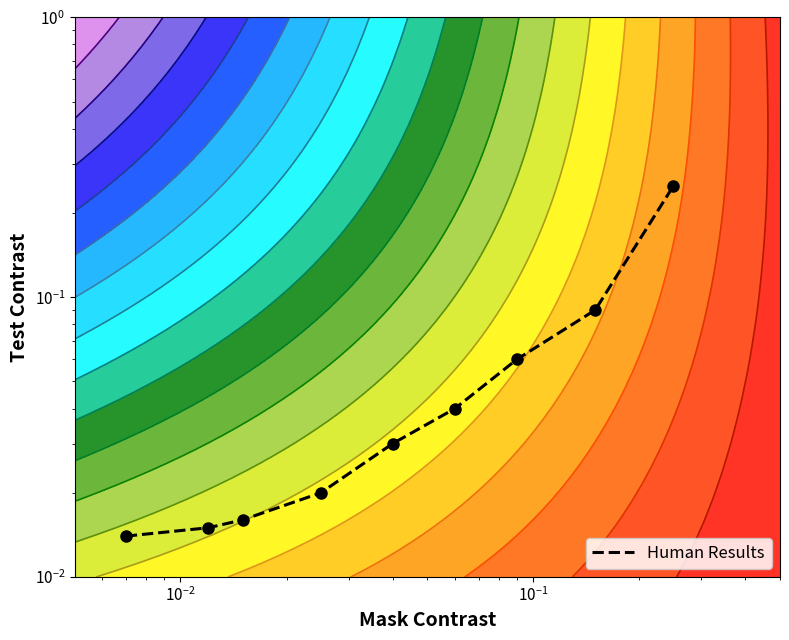

What is the difference between the maximum and second lowest values?

0.2